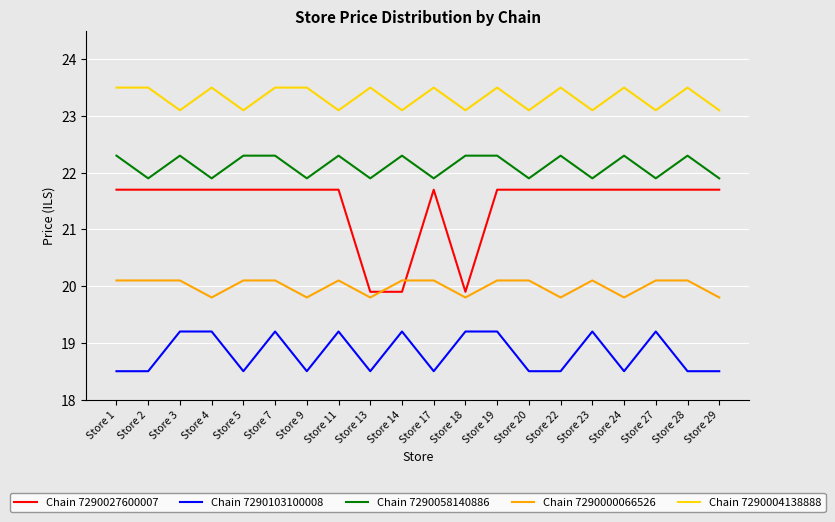

Rank the series by their maximum value, from highest to lowest.

Chain 7290004138888, Chain 7290058140886, Chain 7290027600007, Chain 7290000066526, Chain 7290103100008